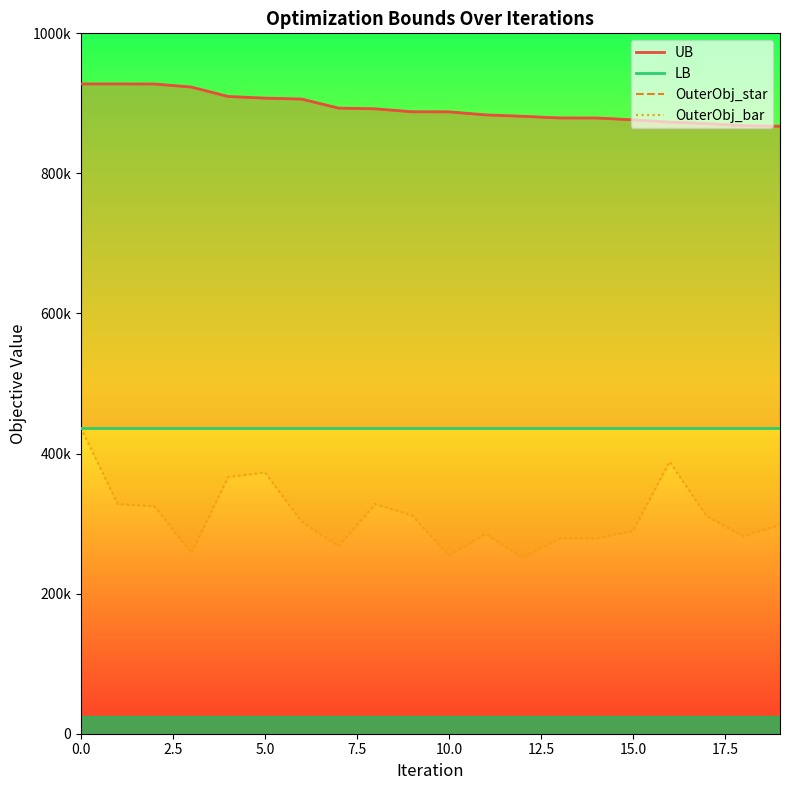

What is the difference between the UB values at 5.0 and 20.0?

3542